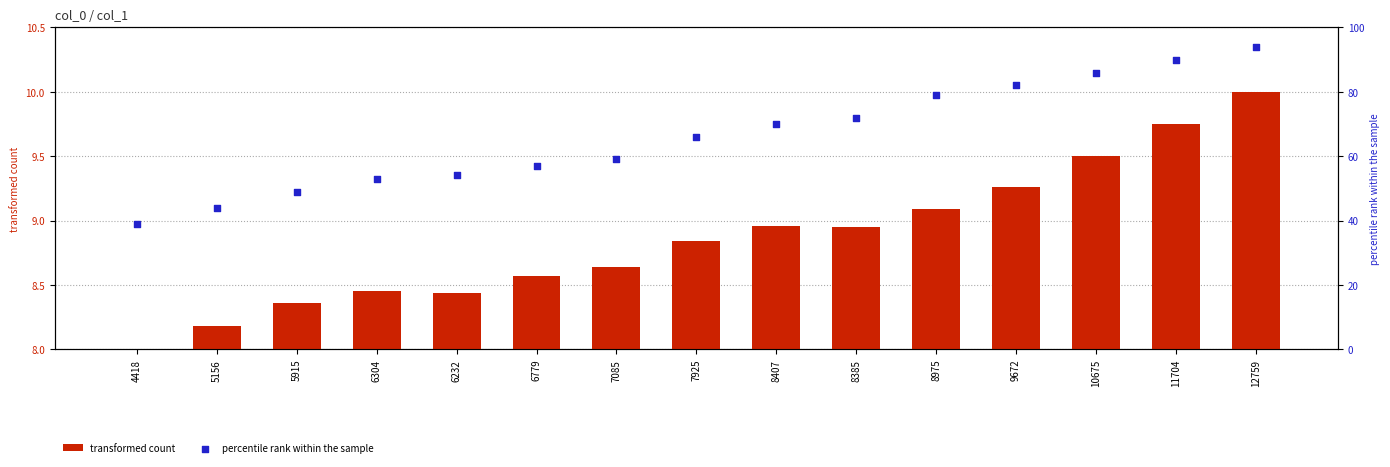

Which series contains the highest Y value?

percentile rank within the sample